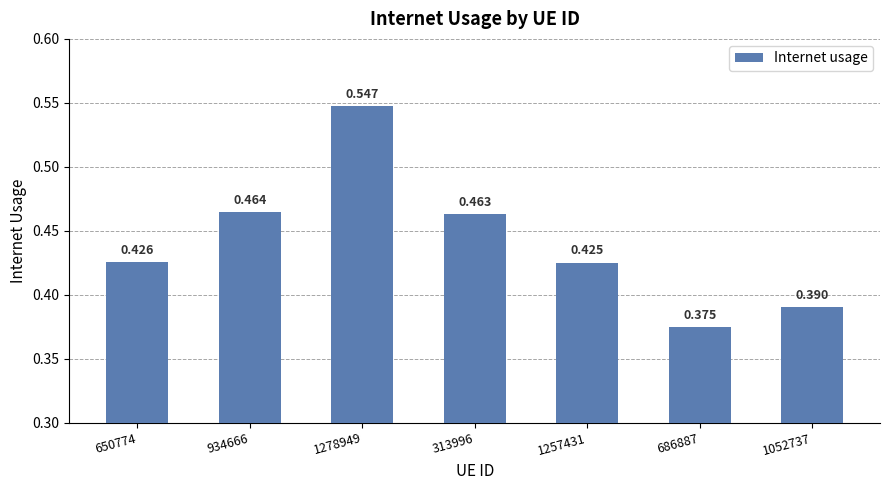

Are the bars horizontal?

No